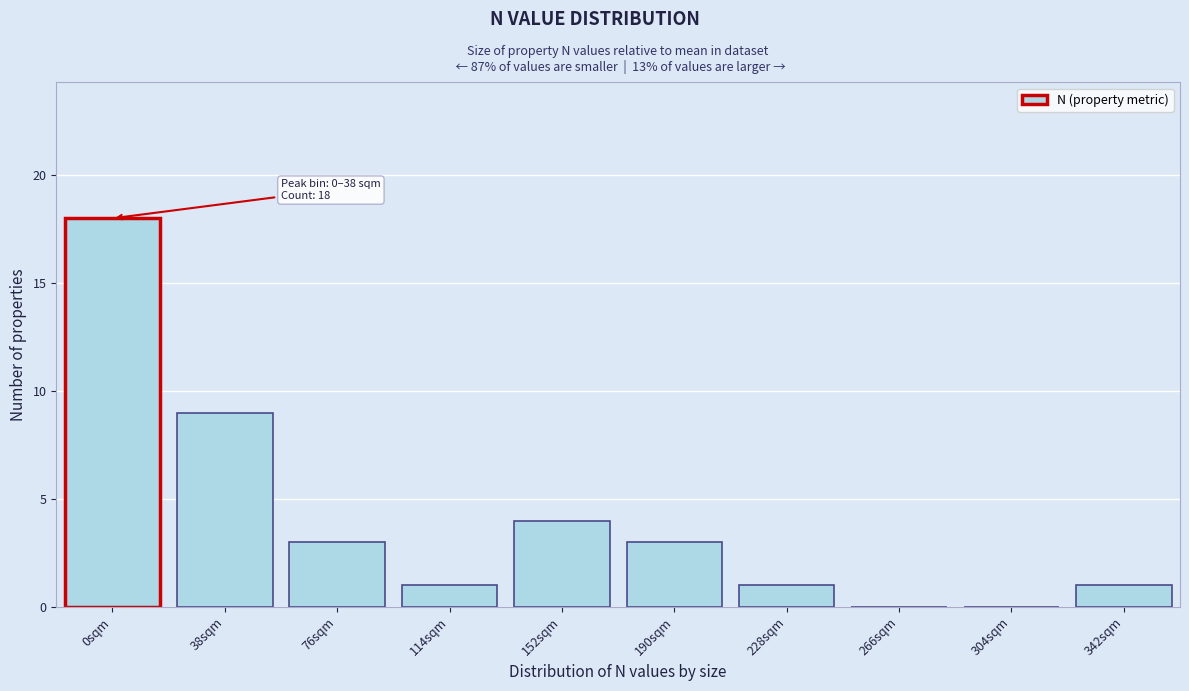

Reading left to right, extract all data points from this chart.

0sqm=18	38sqm=9	76sqm=3	114sqm=1	152sqm=4	190sqm=3	228sqm=1	266sqm=0	304sqm=0	342sqm=1